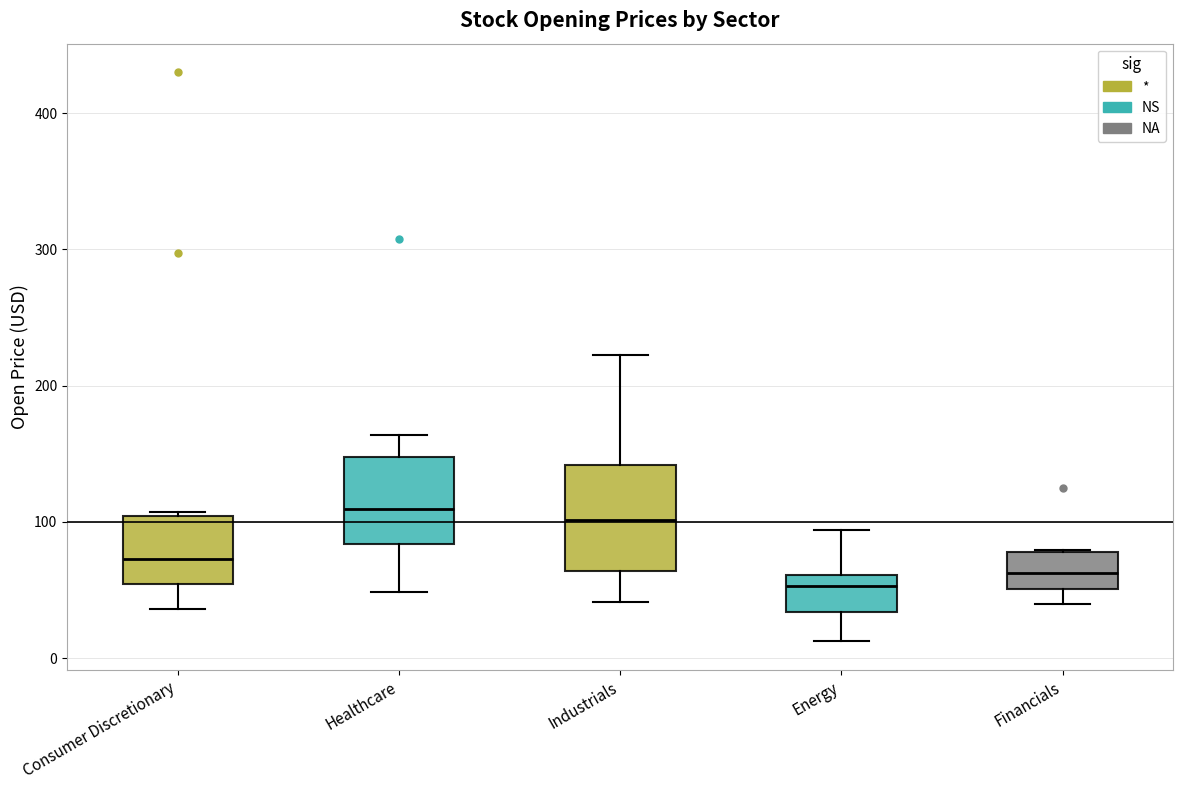

Reading left to right, transcribe this box plot: for each box, give where its median line is, the range the box spans, and where its two whiskers end, as read against the y-axis. The values are not printed on the chart, so give them approximately, as read against the axis.

Consumer Discretionary: median 70, box 50 to 100, whiskers 40 to 110
Healthcare: median 110, box 80 to 150, whiskers 50 to 160
Industrials: median 100, box 60 to 140, whiskers 40 to 220
Energy: median 50, box 30 to 60, whiskers 10 to 90
Financials: median 60, box 50 to 80, whiskers 40 to 80